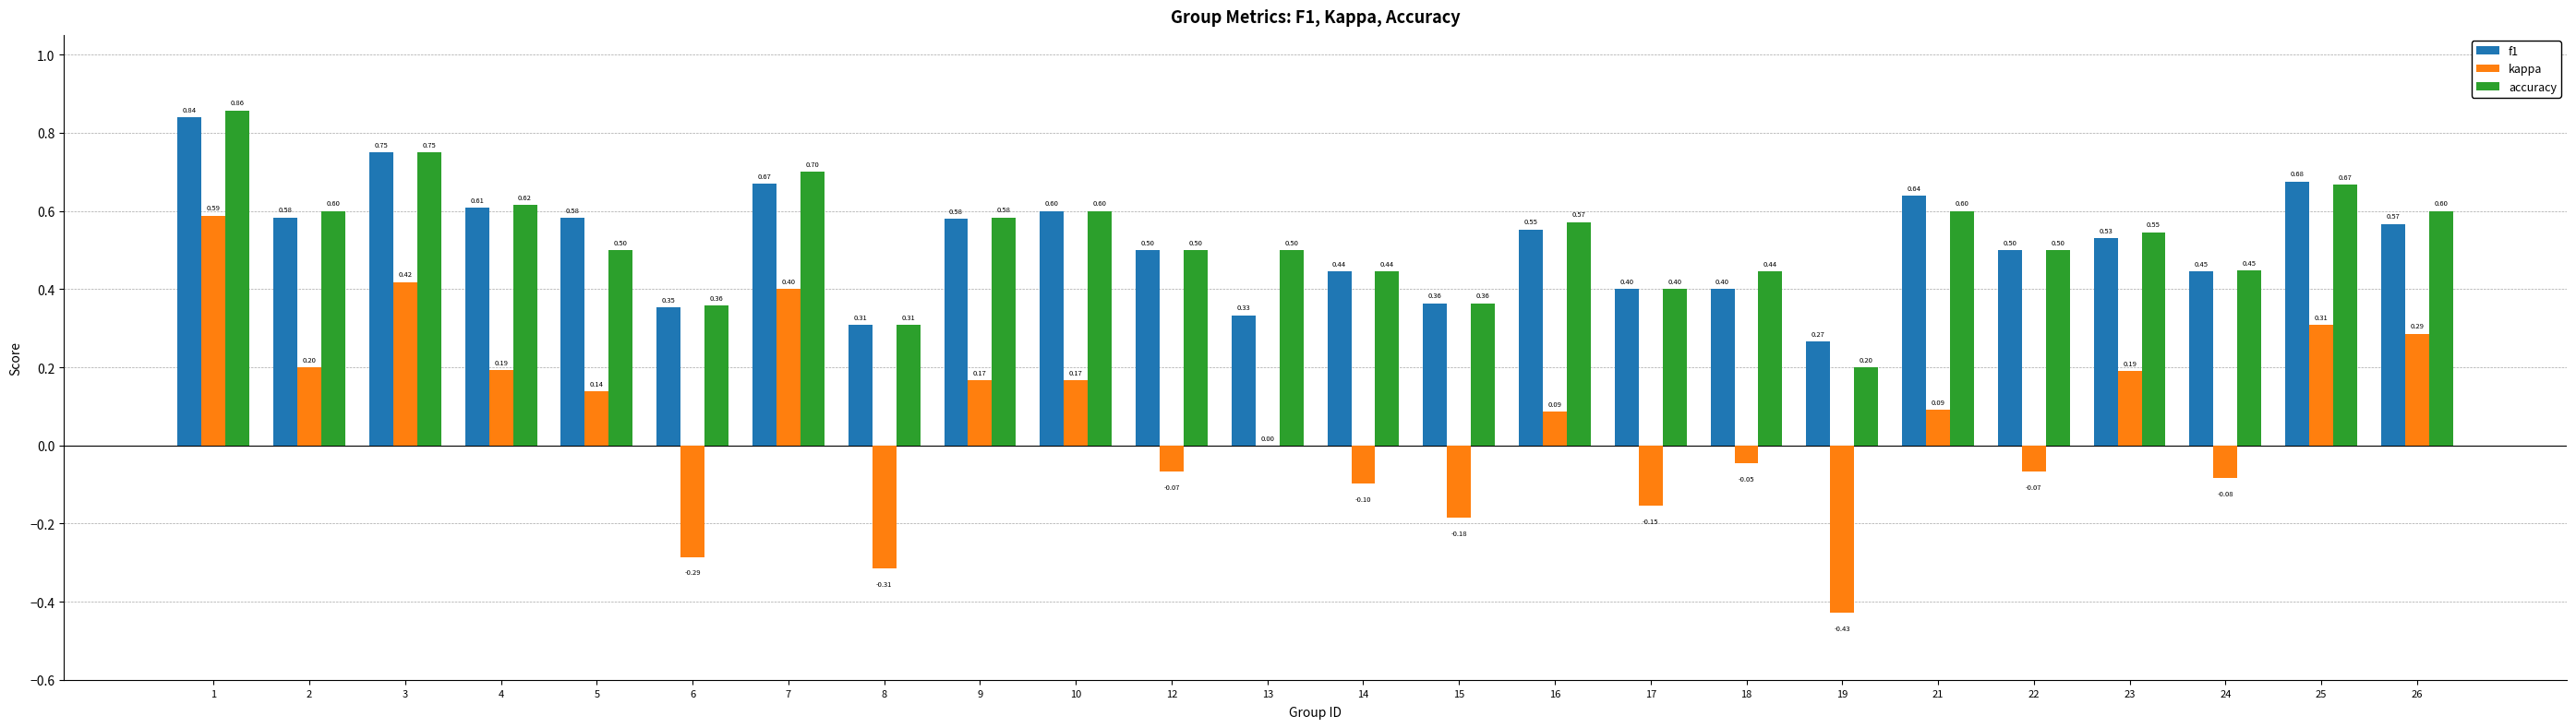

Which series has the largest total across all categories?

accuracy